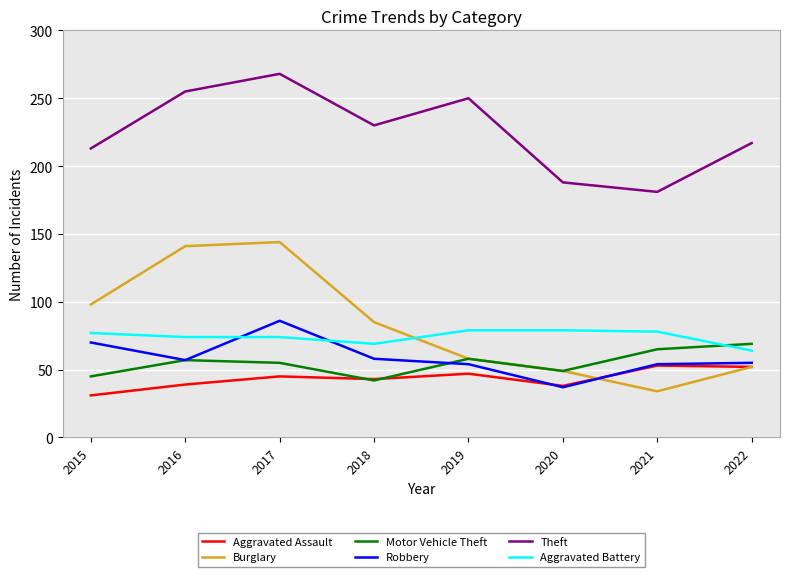

What is the minimum value shown in the chart?

31